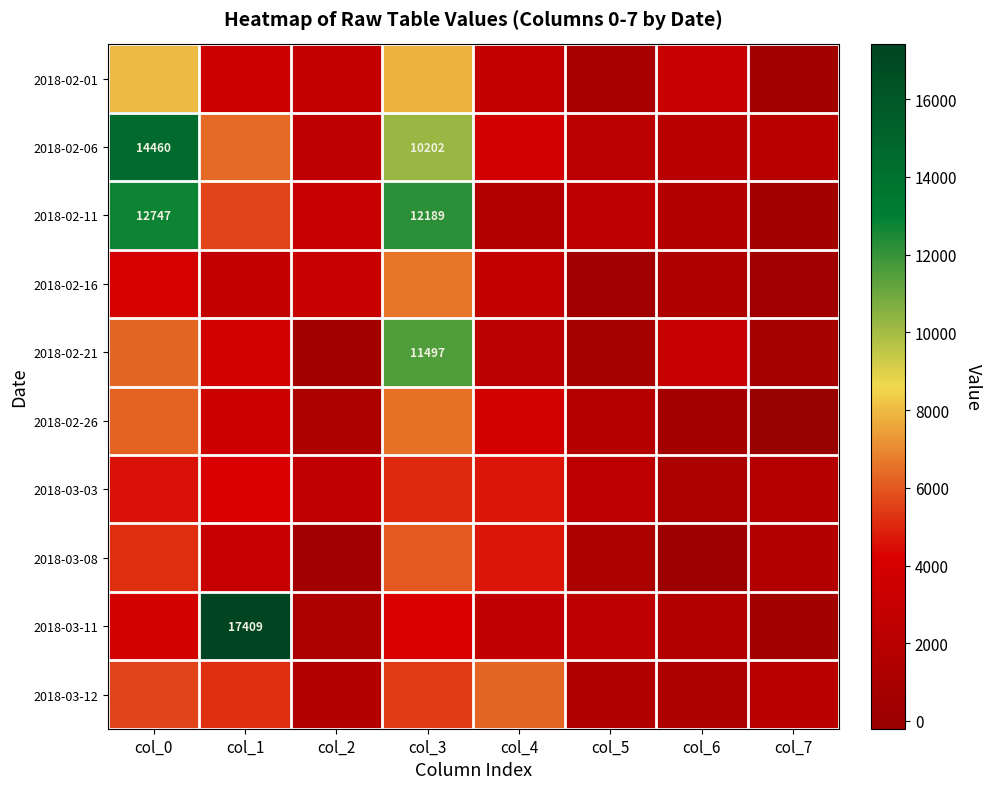

True or false: 2018-02-06 has a value of 25214 at col_0.

False